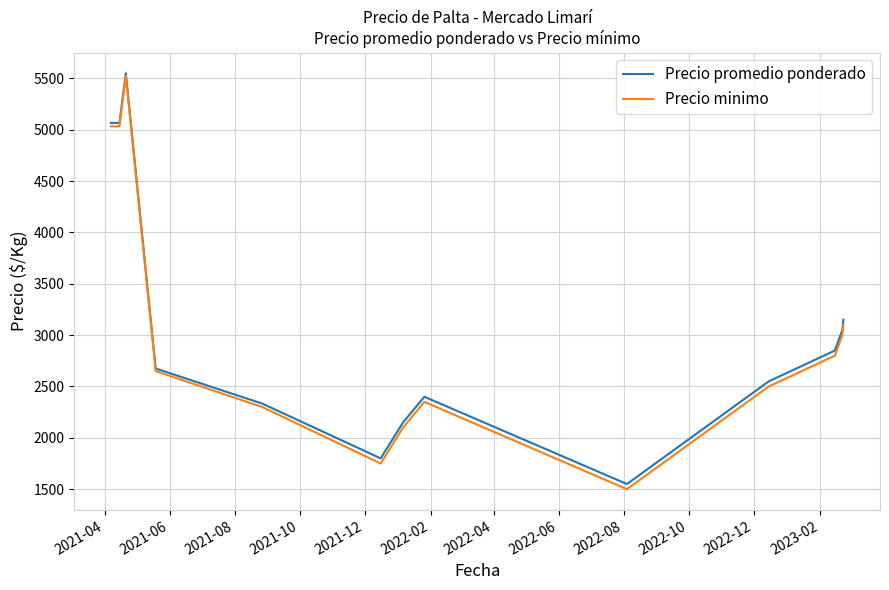

Which series has the largest range (max minus min)?

Precio minimo